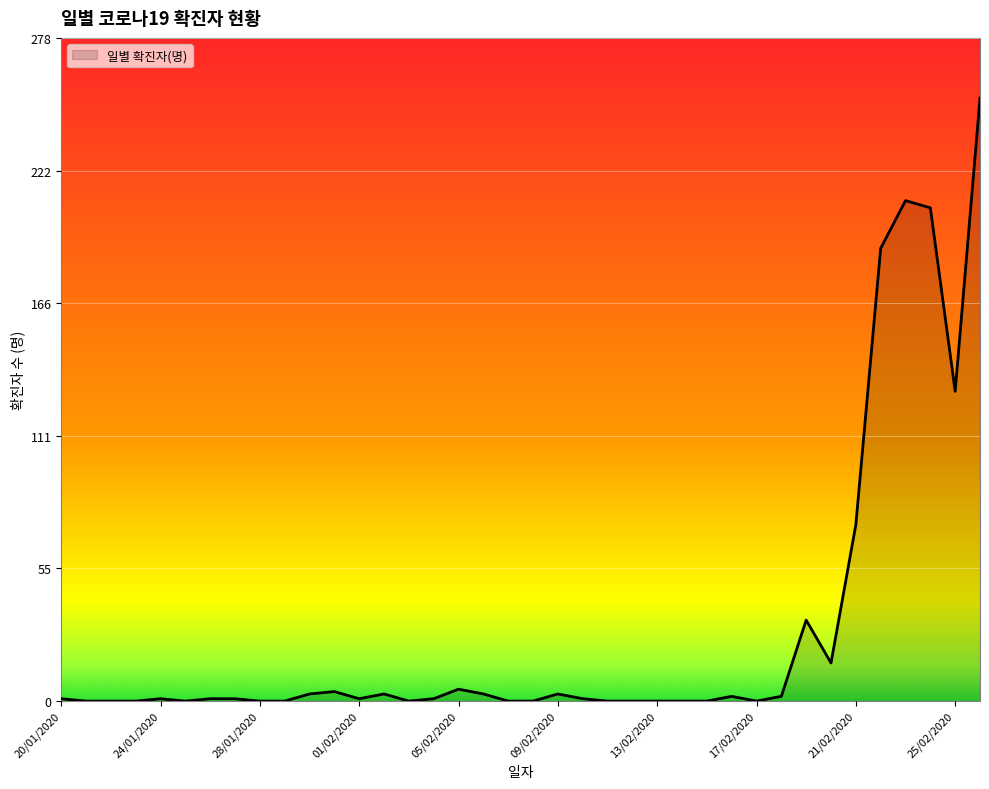

What is the greatest value displayed?

253